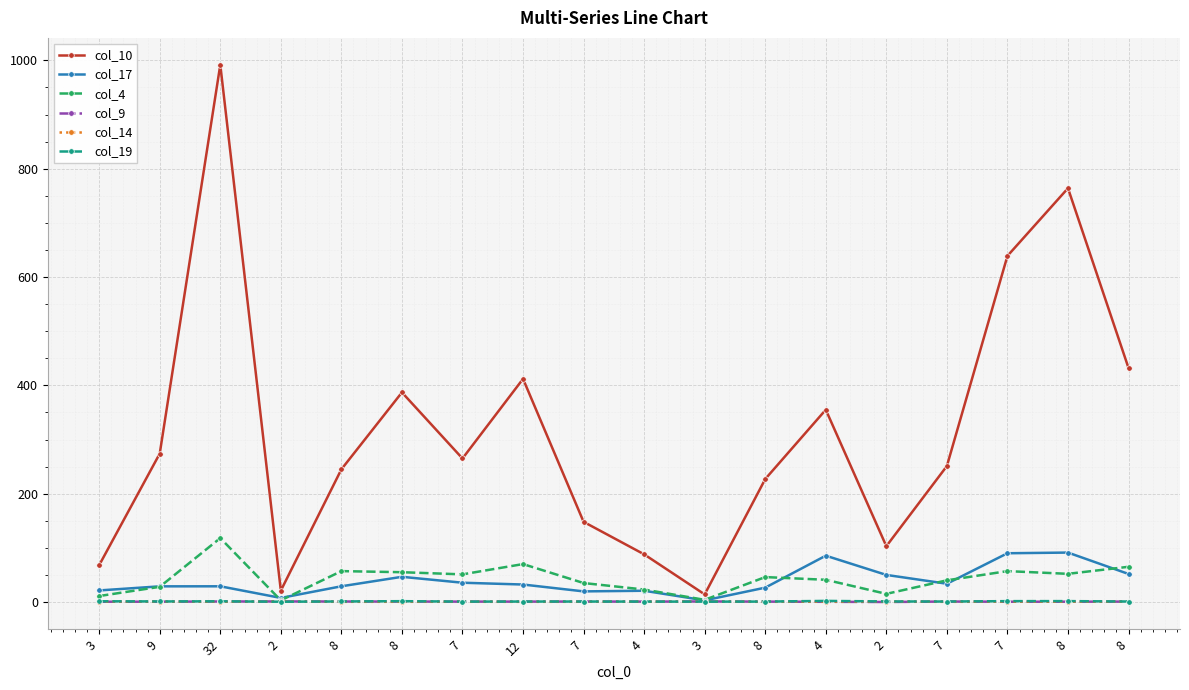

Reading right to left, transcribe all the data shown in this chart.

col_10: 432.0	764.0	639.0	251.0	103.0	355.0	227.0	14.0	88.0	148.0	412.0	265.0	387.0	245.0	21.0	992.0	274.0	68.0
col_17: 51.8	91.2	90.0	33.7	50.0	85.5	26.5	3.0	20.8	19.6	32.2	35.6	46.5	29.0	7.5	29.0	28.9	21.3
col_4: 65.0	52.0	57.0	40.0	15.0	41.0	46.0	4.0	23.0	35.0	70.0	51.0	55.0	57.0	3.0	118.0	28.0	11.0
col_9: 0.7	0.5	0.5	0.8	0.0	0.3	0.7	1.0	0.7	0.8	0.7	0.7	0.8	0.9	1.0	0.9	0.6	0.5
col_14: 0.6	0.5	0.6	0.3	0.8	0.6	0.3	0.7	0.5	0.4	0.3	0.4	0.4	0.3	0.8	0.5	0.7	0.7
col_19: 0.9	1.6	1.6	0.9	1.0	2.0	0.8	0.7	0.8	0.9	0.8	0.7	1.5	1.0	0.5	1.2	1.0	1.3